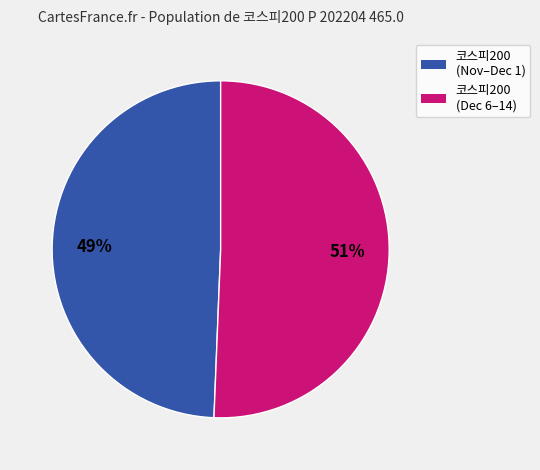

To the nearest percent, what is the average slice percentage?

50%